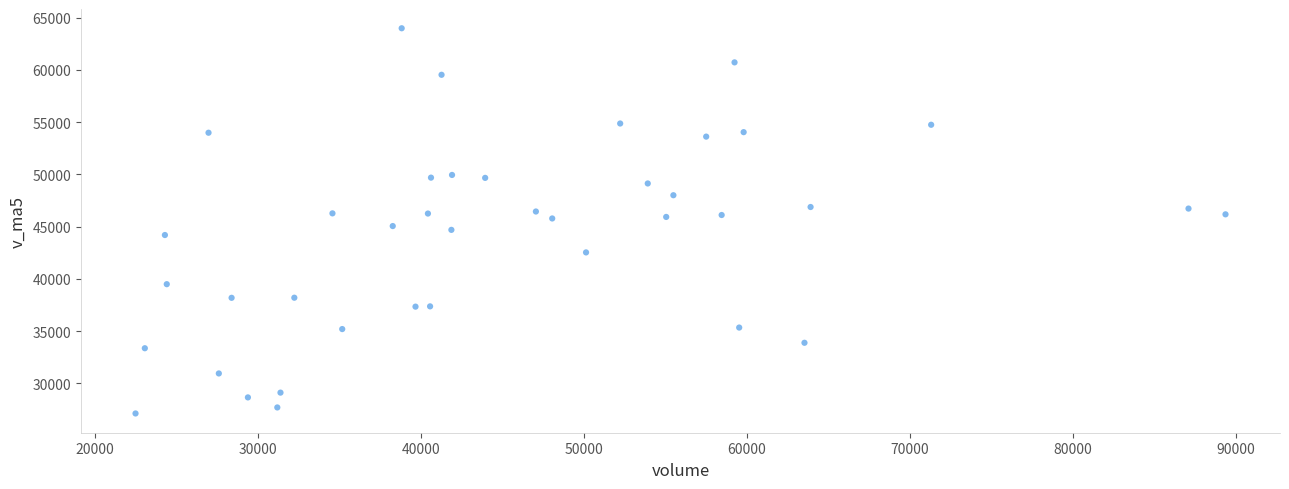

What is the range of Y values (max minus min)?

36870.4